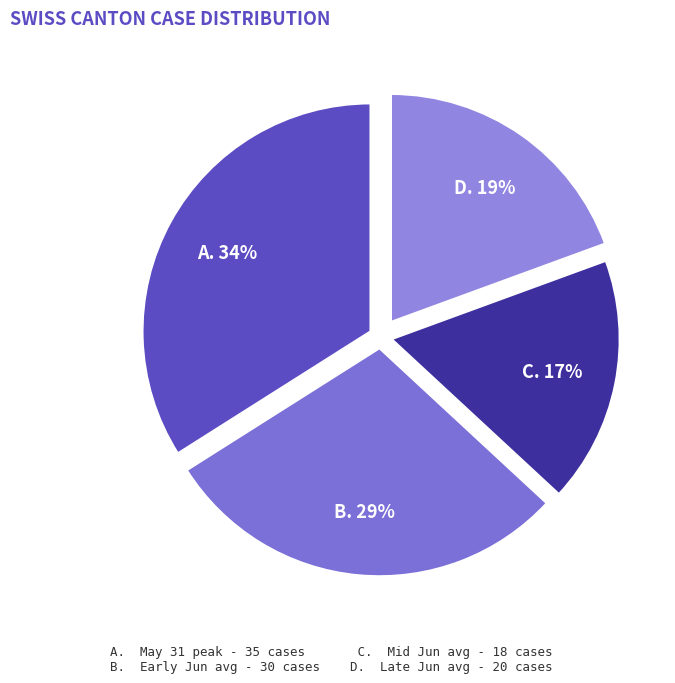

Does any single category account for the majority?

No